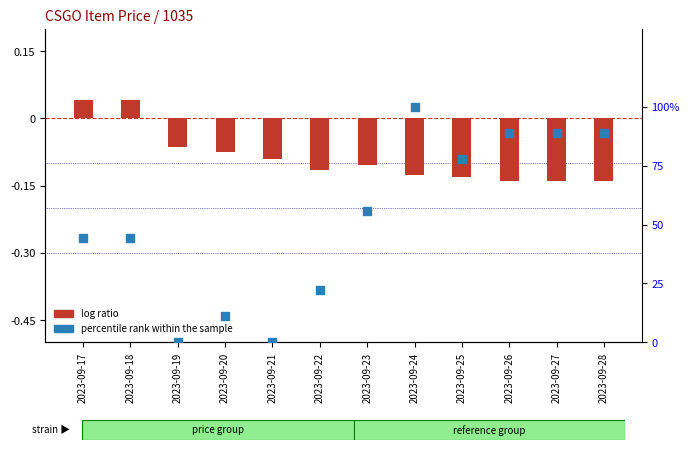

Is the value of log ratio at 2023-09-19 greater than the value of percentile rank within the sample at 2023-09-25?

No